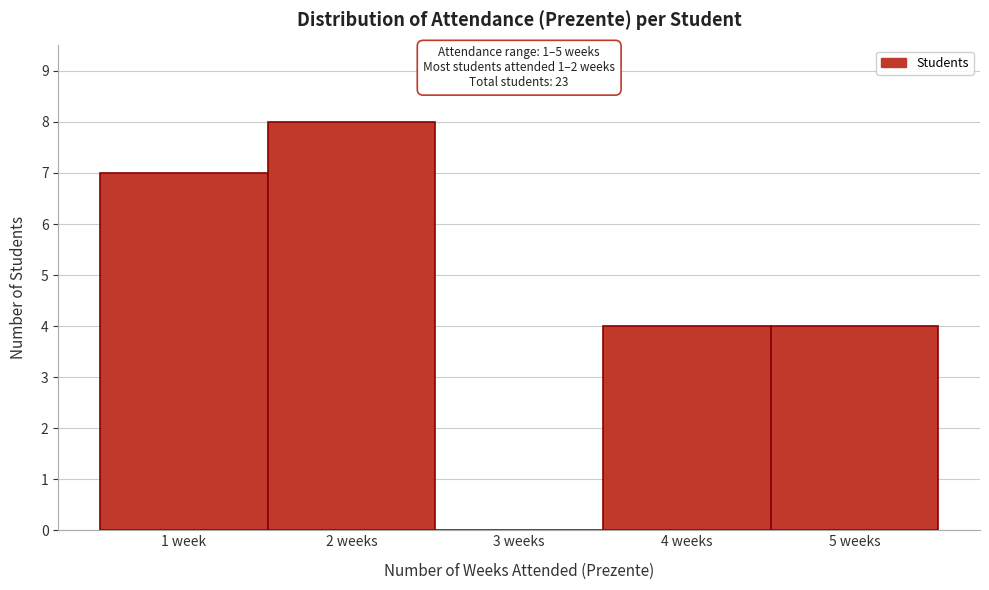

Reading right to left, transcribe all the data shown in this chart.

5 weeks=4	4 weeks=4	3 weeks=0	2 weeks=8	1 week=7